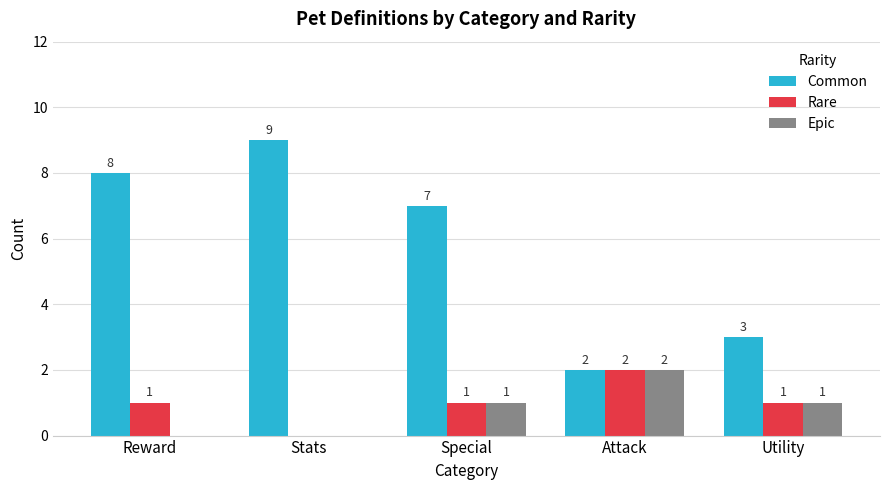

Is it true that Common equals 9 at Stats?

True